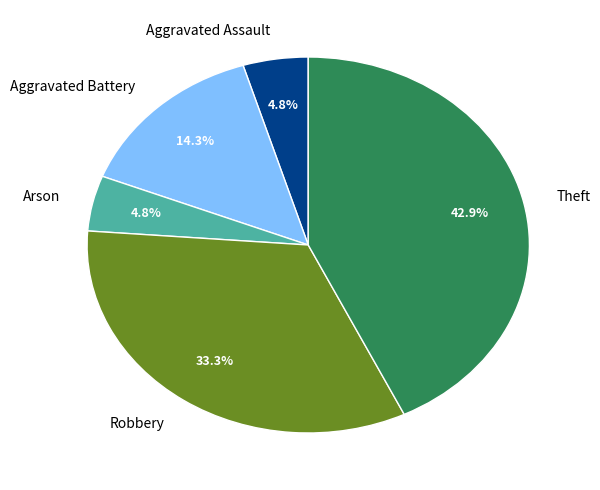

Combined, do Robbery and Aggravated Battery account for over 50%?

No